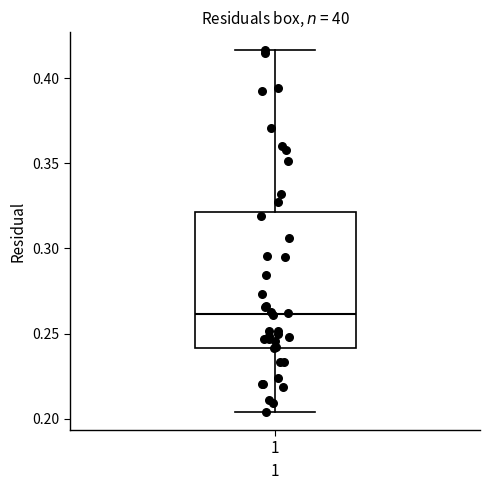

Transcribe this box plot: give where the median line is, the range the box spans, and where the two whiskers end, as read against the y-axis. The values are not printed on the chart, so give them approximately, as read against the axis.

median 0.260, box 0.240 to 0.320, whiskers 0.205 to 0.415